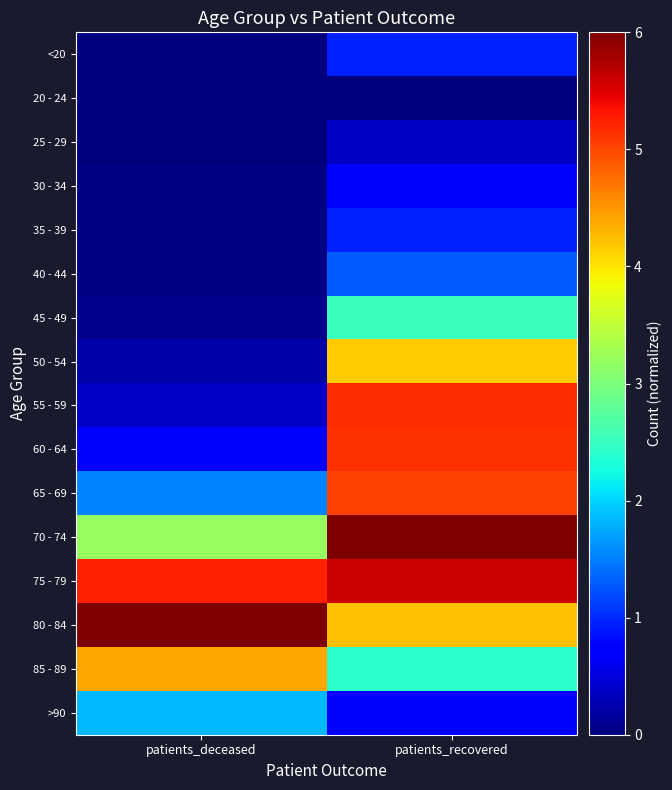

Reading left to right, what are all the values shown in this chart?

<20: patients_deceased=0.0	patients_recovered=1.0
20 - 24: patients_deceased=0.0	patients_recovered=0.0
25 - 29: patients_deceased=0.0	patients_recovered=0.4
30 - 34: patients_deceased=0.0	patients_recovered=0.8
35 - 39: patients_deceased=0.0	patients_recovered=1.0
40 - 44: patients_deceased=0.0	patients_recovered=1.3
45 - 49: patients_deceased=0.1	patients_recovered=2.5
50 - 54: patients_deceased=0.2	patients_recovered=4.2
55 - 59: patients_deceased=0.4	patients_recovered=5.2
60 - 64: patients_deceased=0.7	patients_recovered=5.1
65 - 69: patients_deceased=1.5	patients_recovered=5.0
70 - 74: patients_deceased=3.2	patients_recovered=6.0
75 - 79: patients_deceased=5.2	patients_recovered=5.6
80 - 84: patients_deceased=6.0	patients_recovered=4.2
85 - 89: patients_deceased=4.4	patients_recovered=2.4
>90: patients_deceased=1.8	patients_recovered=0.7